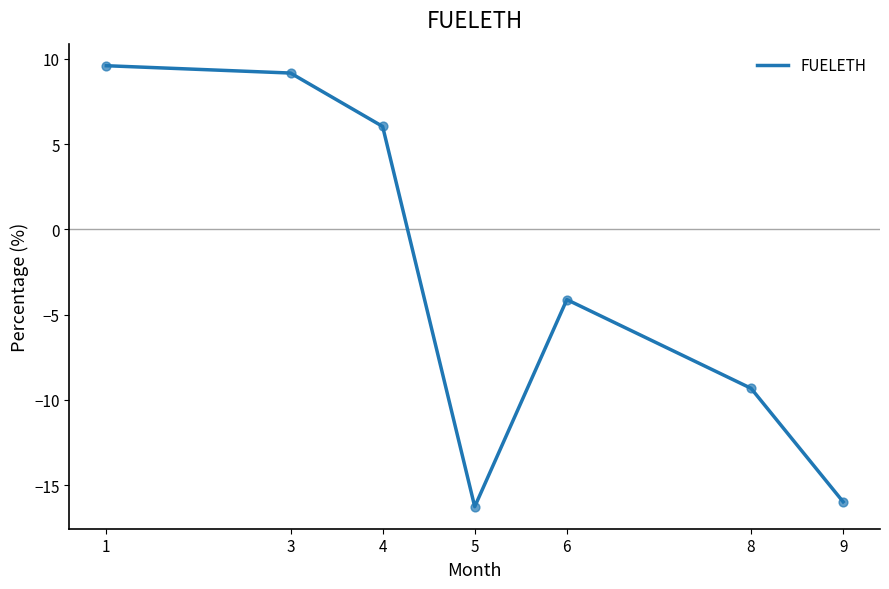

Which has a higher value, 6 or 5?

6